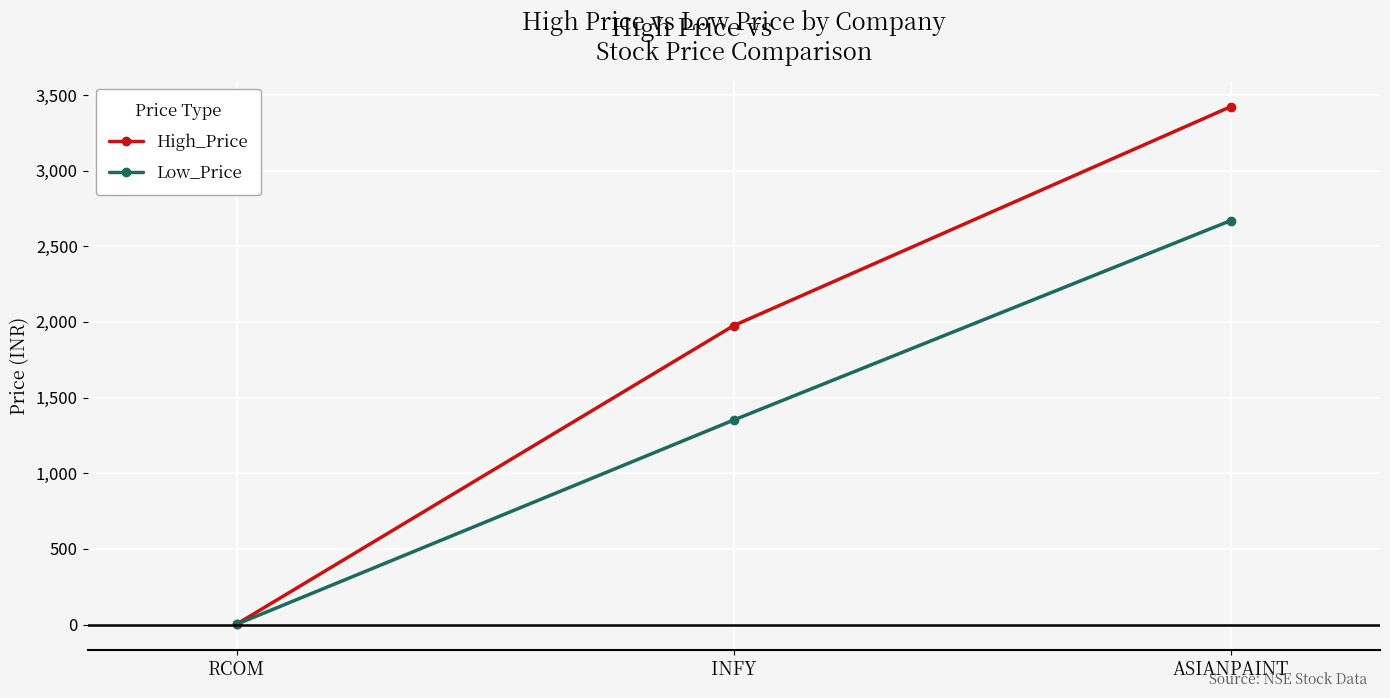

What are all the series names shown in the legend?

High_Price, Low_Price